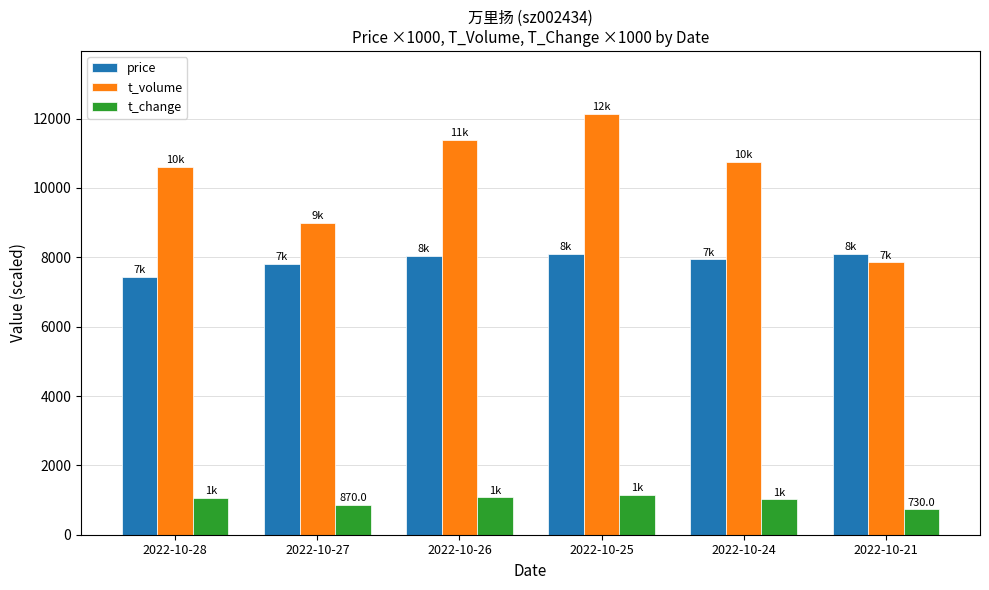

Which category has the highest value in the t_volume series?

2022-10-25